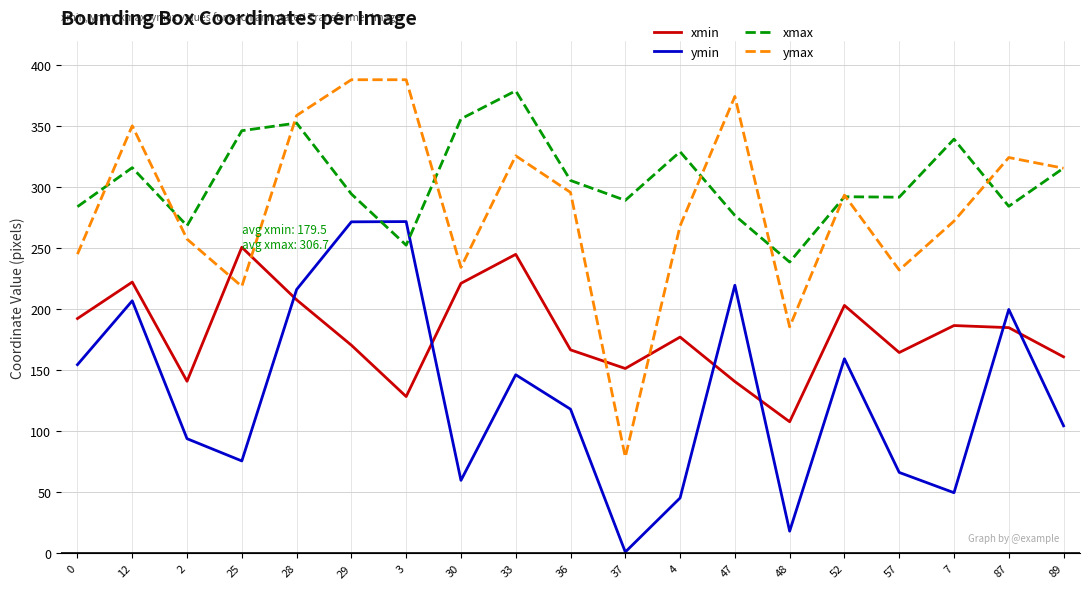

Is it true that xmax equals 240.6 at 25?

False